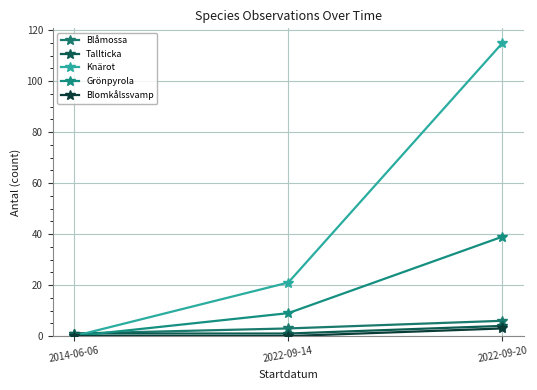

How many data points does each series have?

3